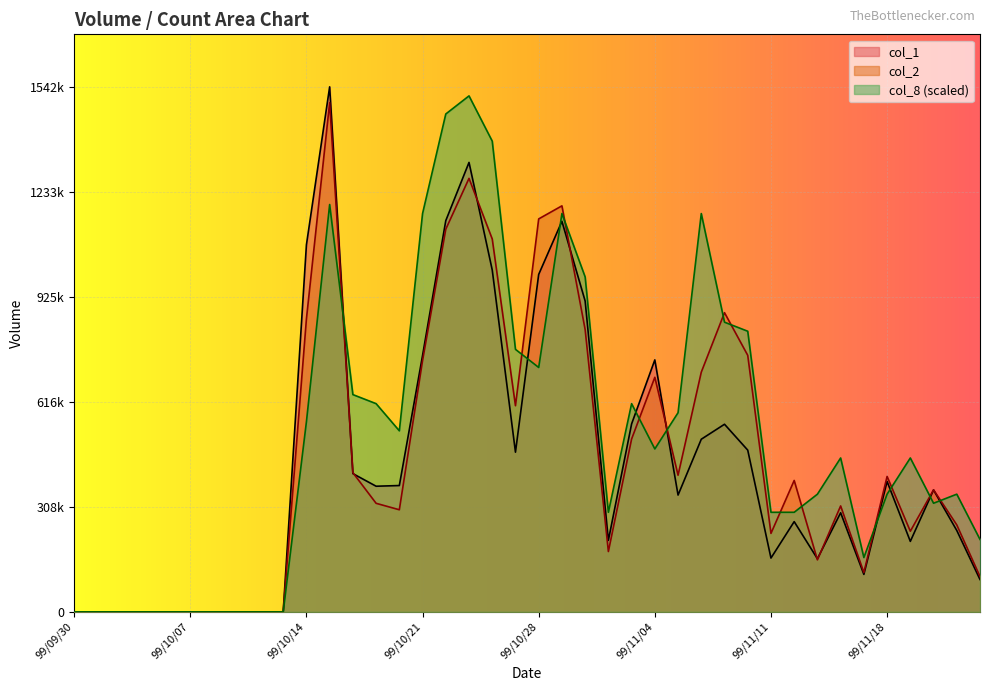

At which category does the chart reach its minimum across all series?

99/09/30